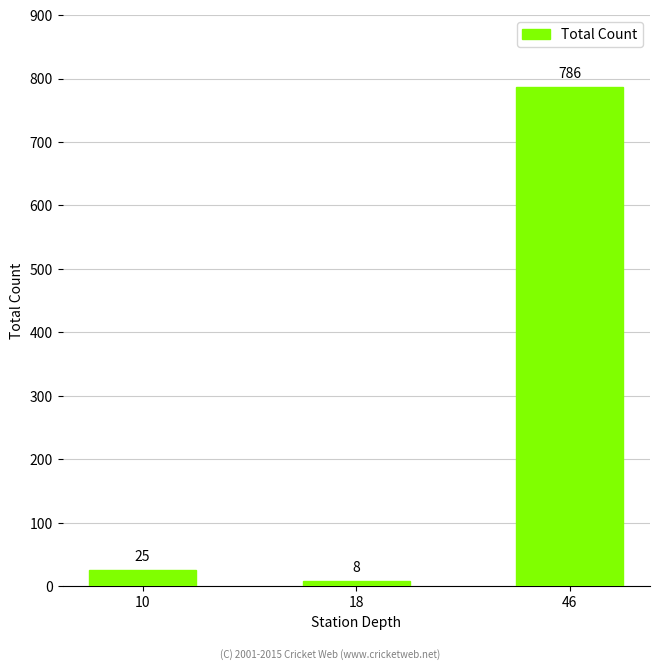

What is the sum of all values?

819